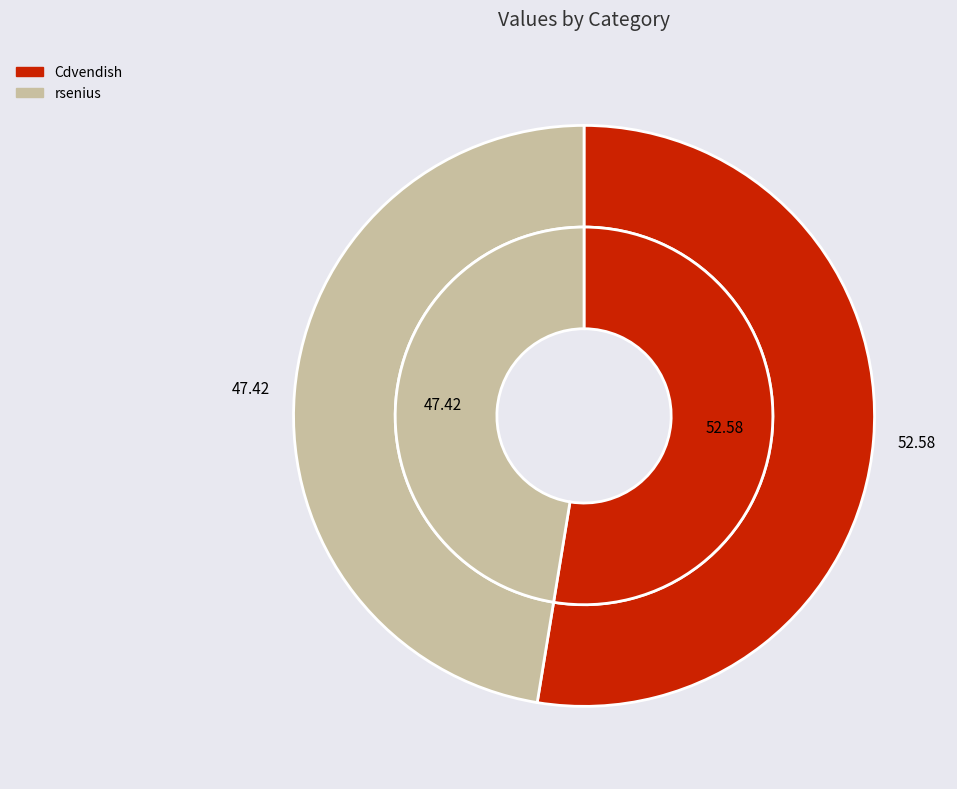

True or false: Cdvendish accounts for 65% of the total.

False